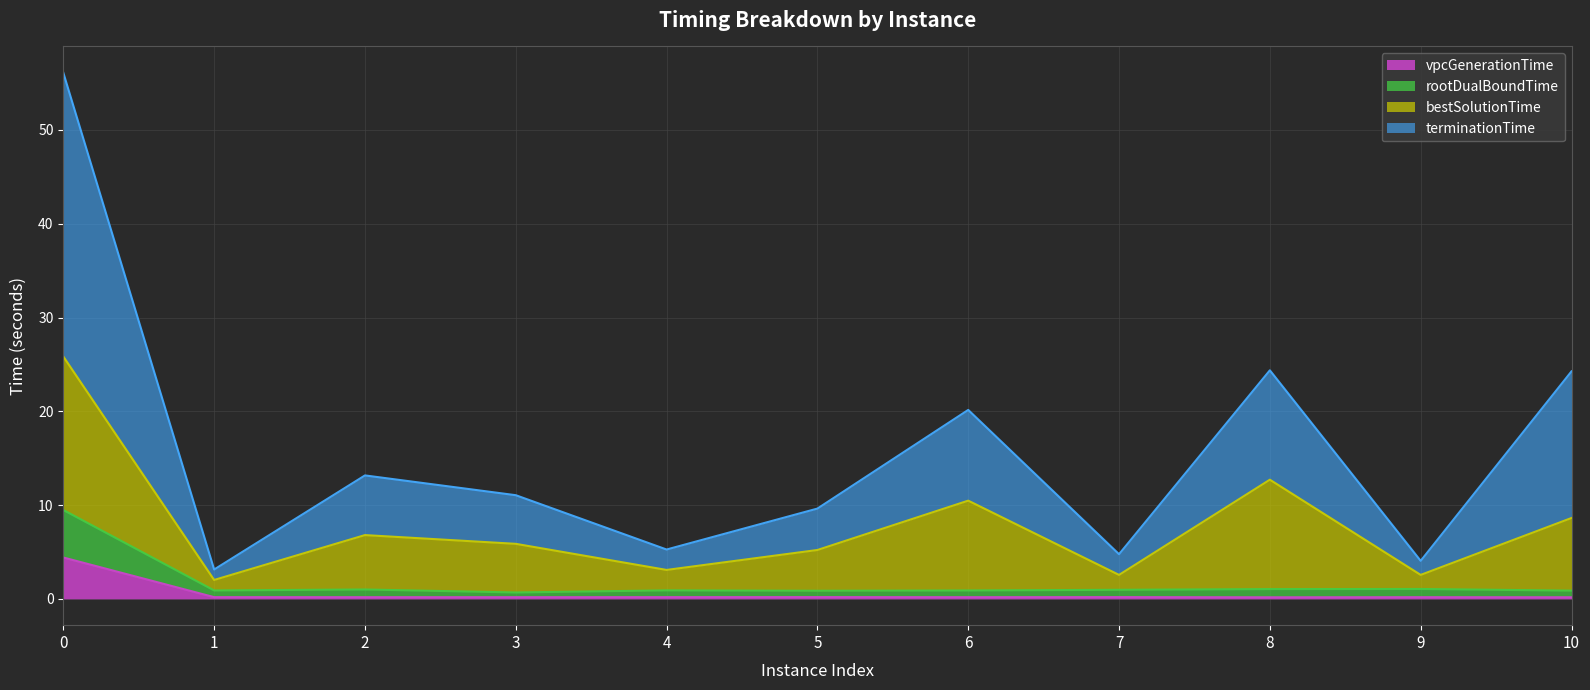

Which category has the lowest value across all series?

8